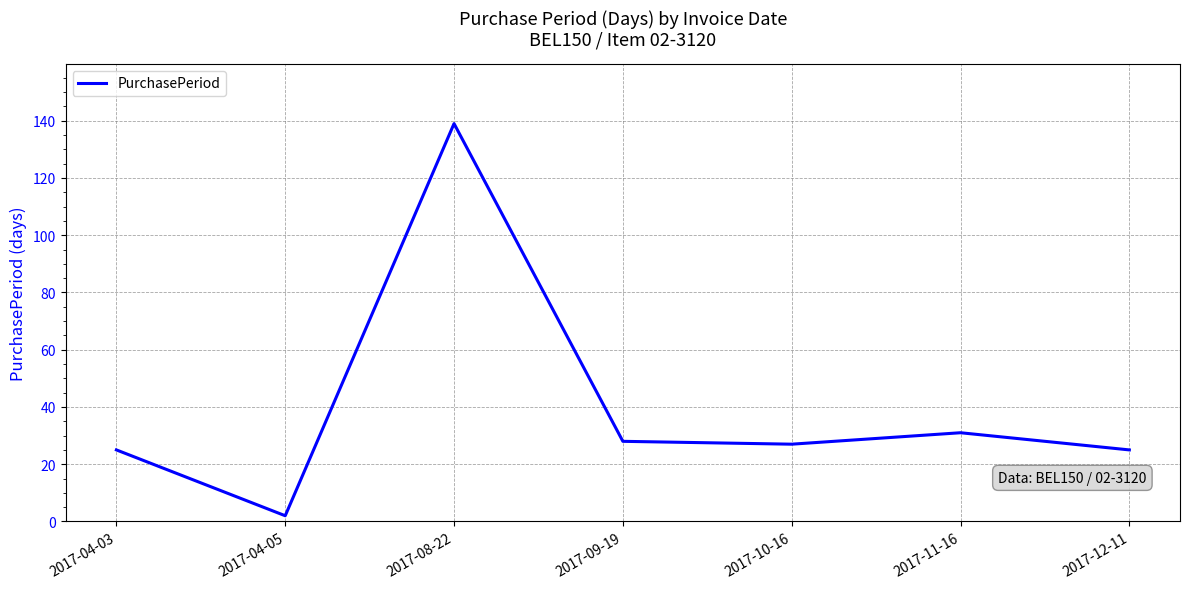

The chart shows a value of 10 at 2017-09-19. True or false?

False